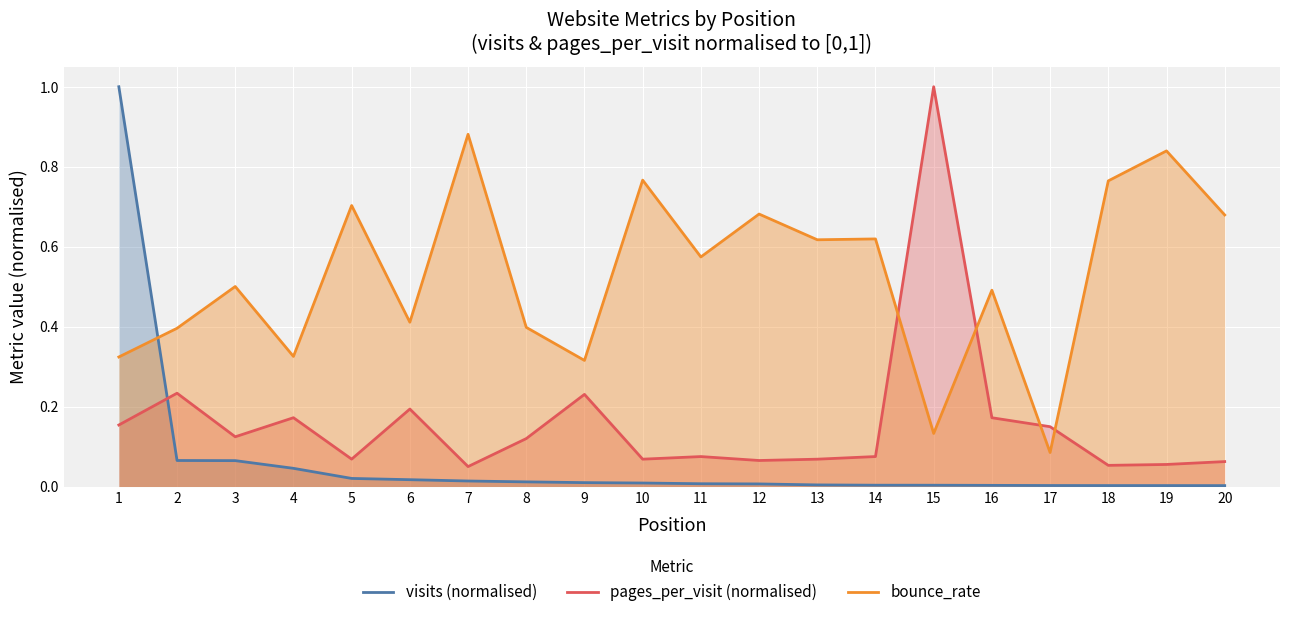

Is it true that bounce_rate equals 0.7 at 20?

True